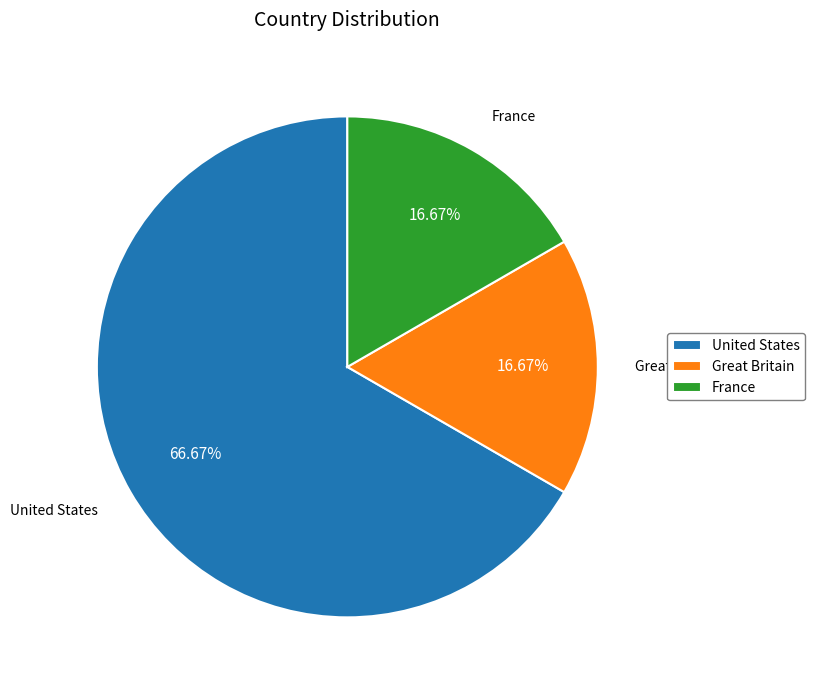

To the nearest percent, what percentage of the pie is United States?

67%